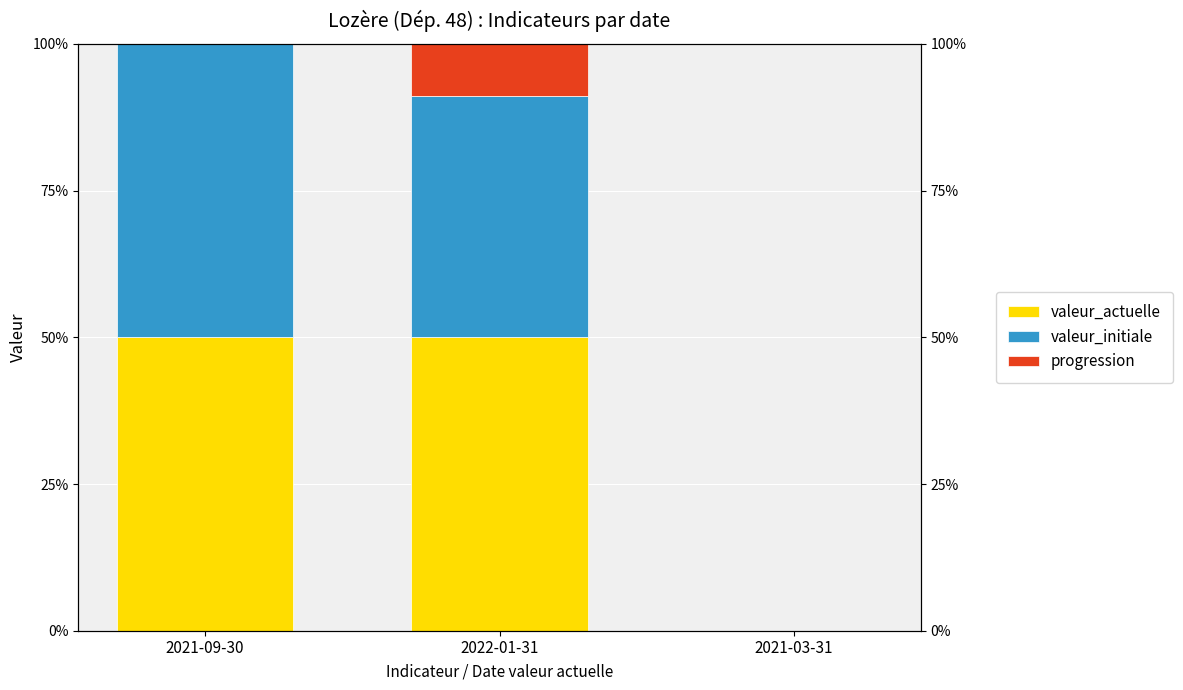

True or false: valeur_actuelle has a value of 50.0 at 2021-09-30.

True